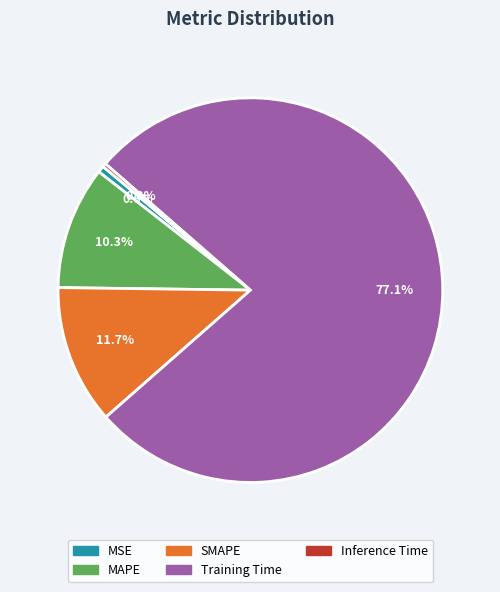

Between MSE and MAPE, which is larger?

MAPE